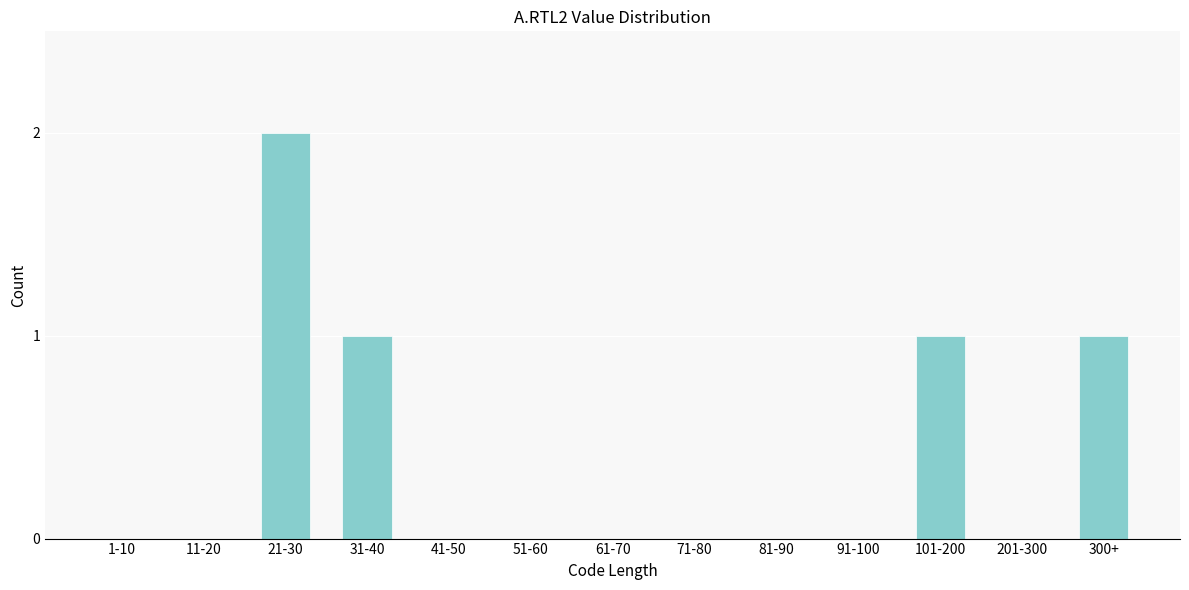

Reading left to right, extract all data points from this chart.

1-10=0	11-20=0	21-30=2	31-40=1	41-50=0	51-60=0	61-70=0	71-80=0	81-90=0	91-100=0	101-200=1	201-300=0	300+=1